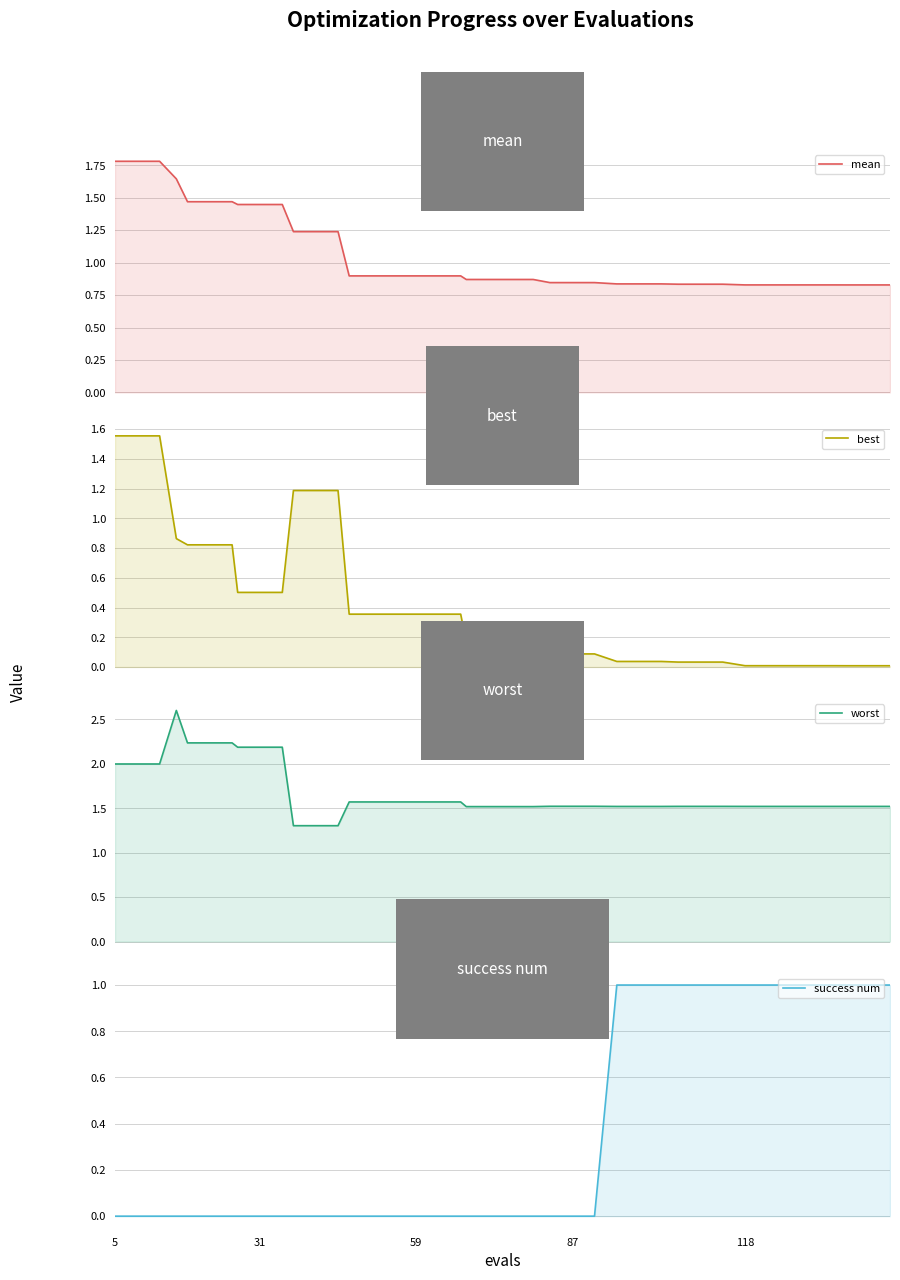

Which series has the largest total across all categories?

worst